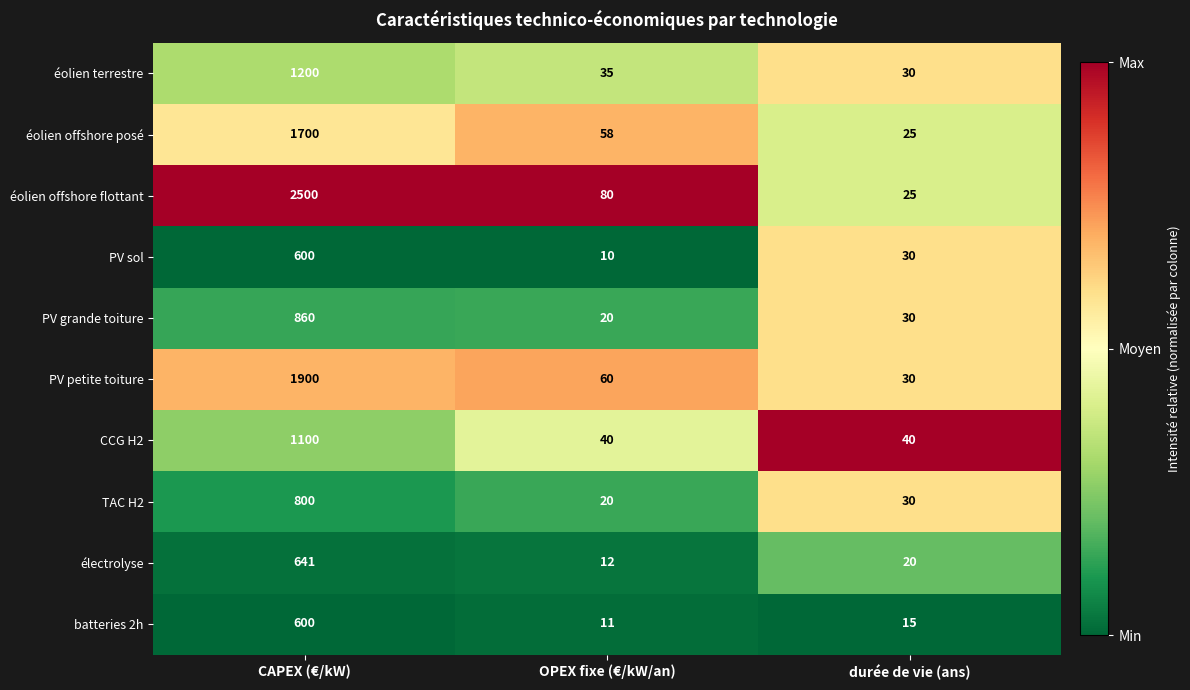

Reading right to left, list all the values displayed in this chart.

éolien terrestre: durée de vie (ans)=30	OPEX fixe (€/kW/an)=35	CAPEX (€/kW)=1200
éolien offshore posé: durée de vie (ans)=25	OPEX fixe (€/kW/an)=58	CAPEX (€/kW)=1700
éolien offshore flottant: durée de vie (ans)=25	OPEX fixe (€/kW/an)=80	CAPEX (€/kW)=2500
PV sol: durée de vie (ans)=30	OPEX fixe (€/kW/an)=10	CAPEX (€/kW)=600
PV grande toiture: durée de vie (ans)=30	OPEX fixe (€/kW/an)=20	CAPEX (€/kW)=860
PV petite toiture: durée de vie (ans)=30	OPEX fixe (€/kW/an)=60	CAPEX (€/kW)=1900
CCG H2: durée de vie (ans)=40	OPEX fixe (€/kW/an)=40	CAPEX (€/kW)=1100
TAC H2: durée de vie (ans)=30	OPEX fixe (€/kW/an)=20	CAPEX (€/kW)=800
électrolyse: durée de vie (ans)=20	OPEX fixe (€/kW/an)=12	CAPEX (€/kW)=641
batteries 2h: durée de vie (ans)=15	OPEX fixe (€/kW/an)=11	CAPEX (€/kW)=600